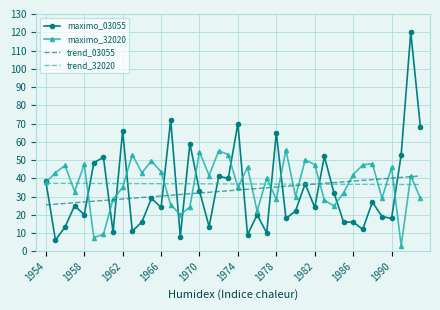

How many categories are shown in the chart?

40